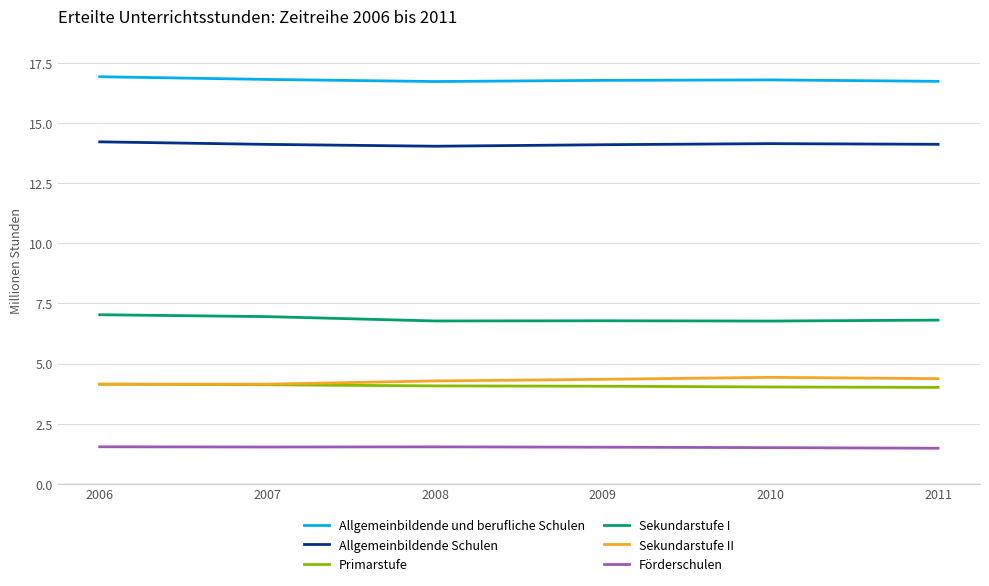

The value of Allgemeinbildende Schulen at 2011 is 14.1. True or false?

True